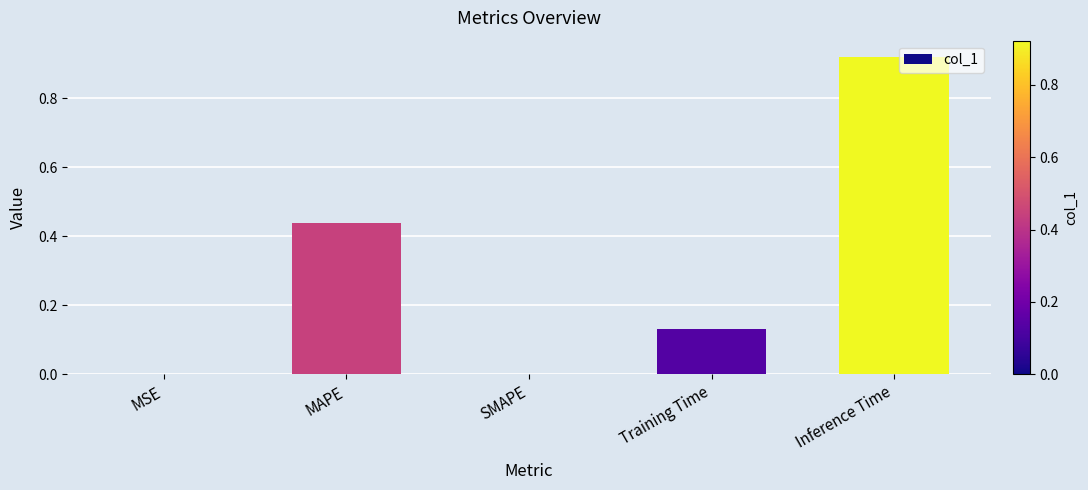

How many categories are shown in the chart?

5